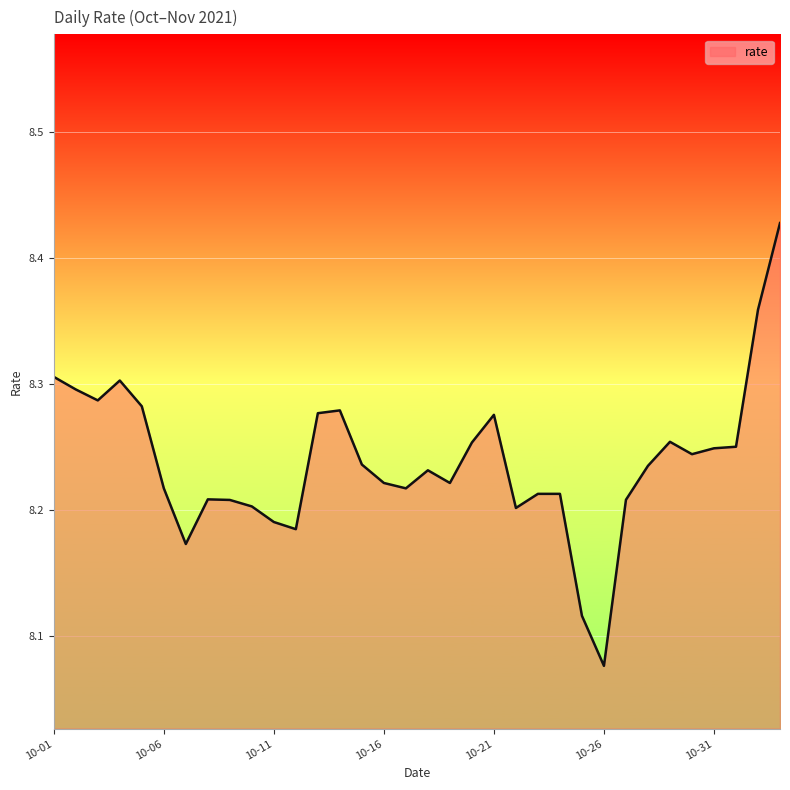

How many lines are shown in the chart?

1